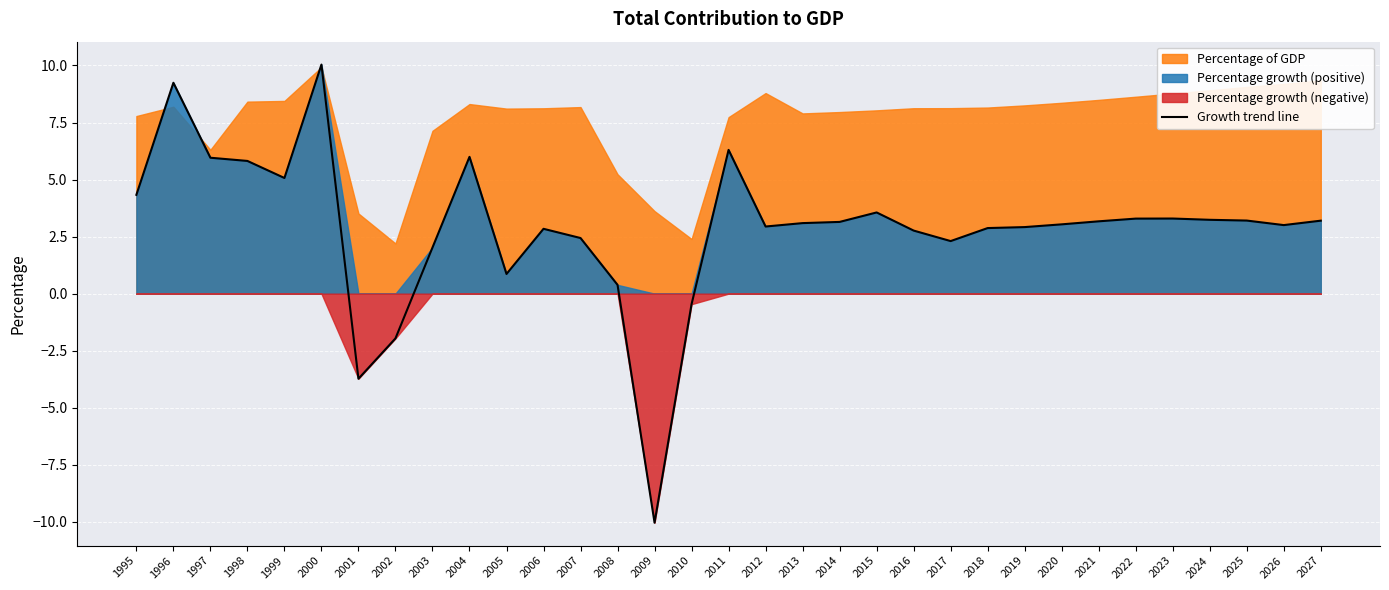

Is it true that the value at 2008 is 0.2?

False